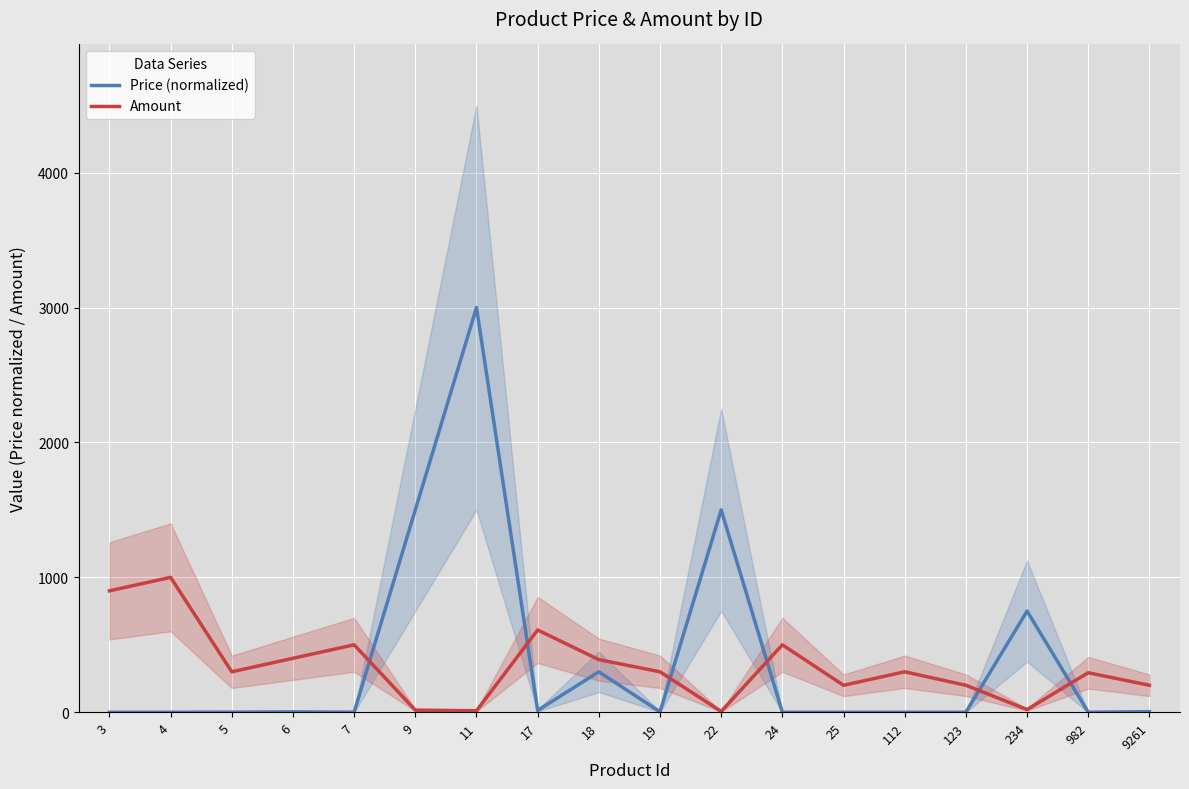

What is the difference between the second highest and second lowest values in the Amount series?

889.0